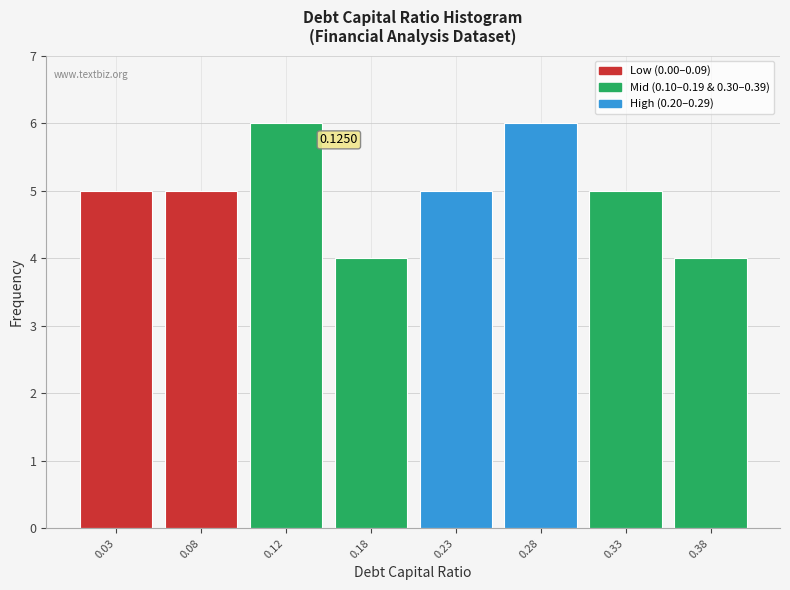

What is the sum of the values at 0.38 and 0.12?

10